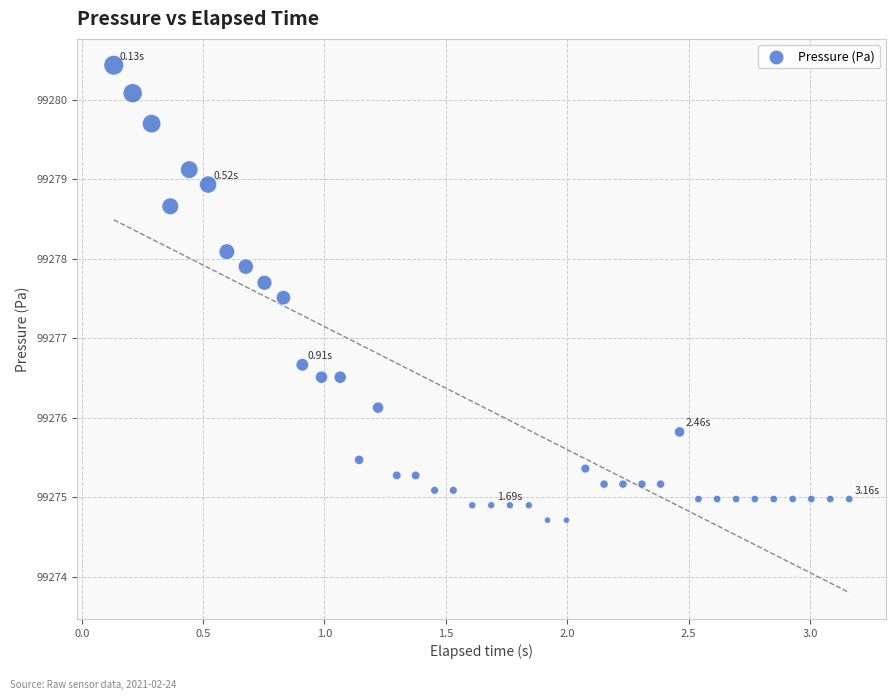

What is the range of X values (max minus min)?

3.0